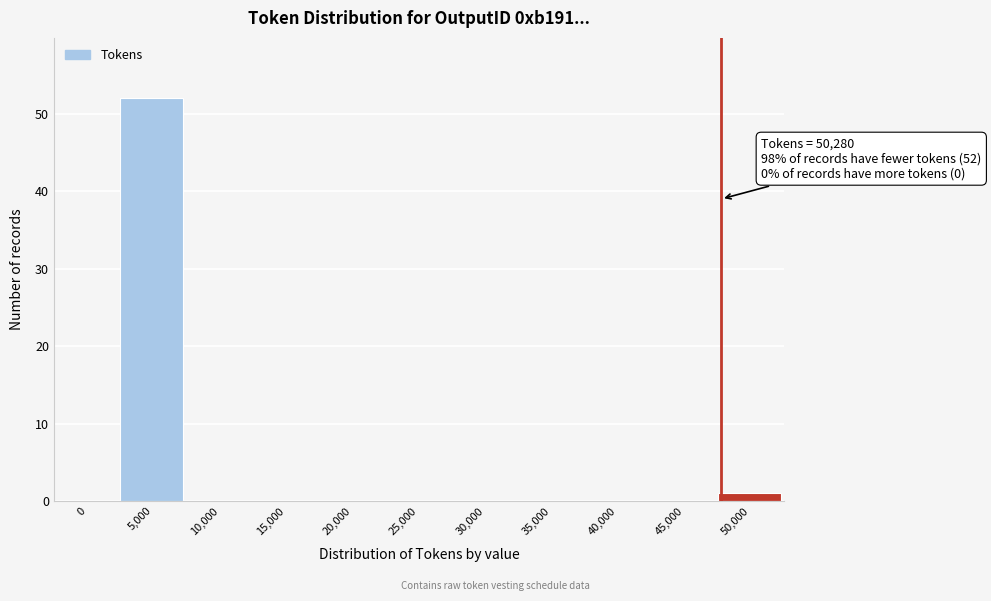

Reading right to left, transcribe all the data shown in this chart.

50,000=1	45,000=0	40,000=0	35,000=0	30,000=0	25,000=0	20,000=0	15,000=0	10,000=0	5,000=52	0=0